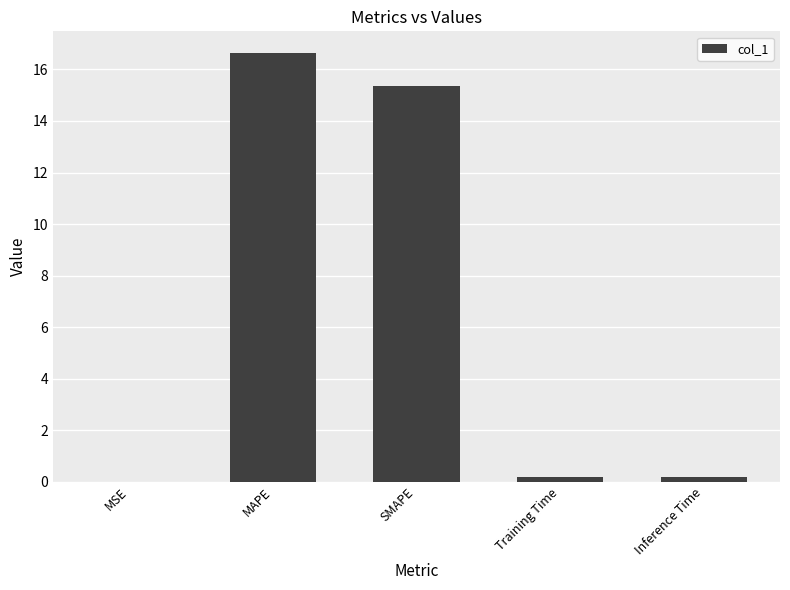

Read the value at SMAPE.

15.4